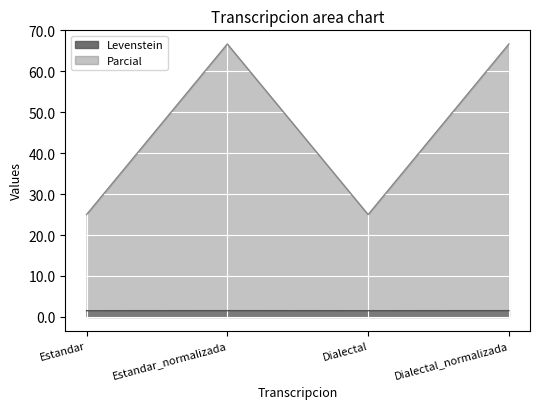

True or false: Parcial has more than 2 interior local peaks.

False